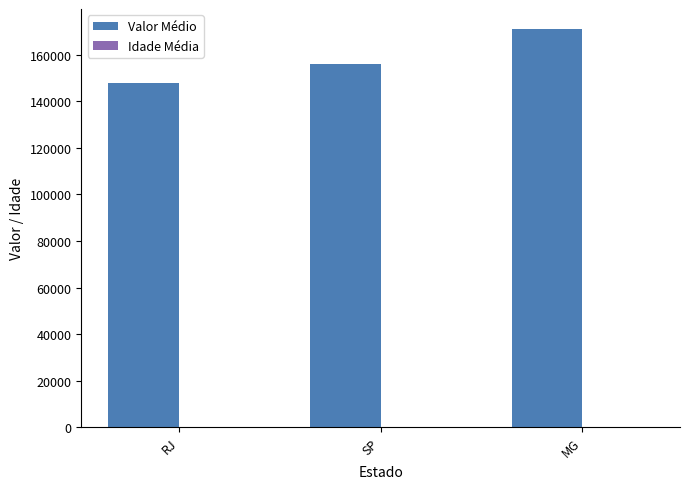

True or false: Valor Médio has a value of 268878.6 at SP.

False